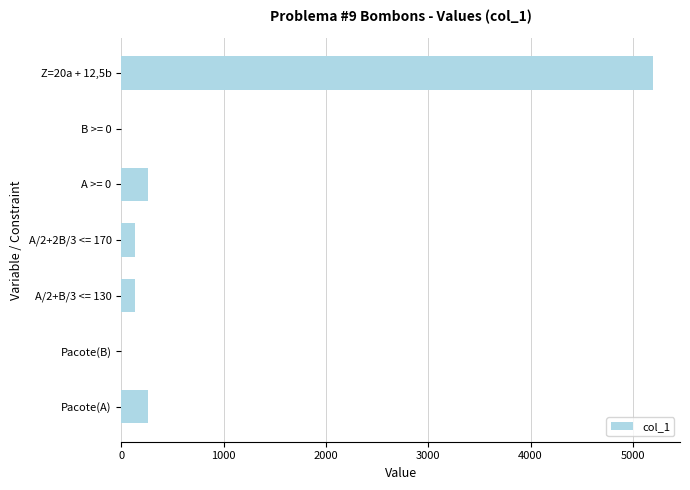

What is the sum of all values?

5980